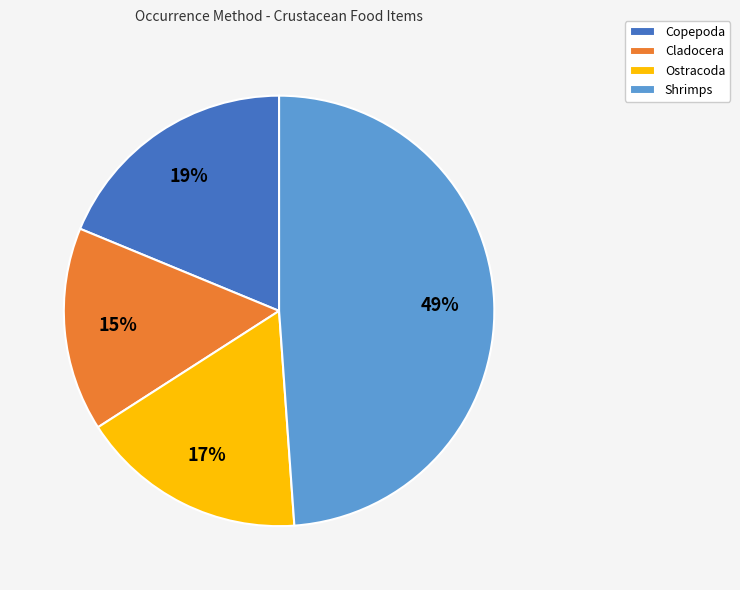

Do Ostracoda and Cladocera together represent more than half of the pie?

No